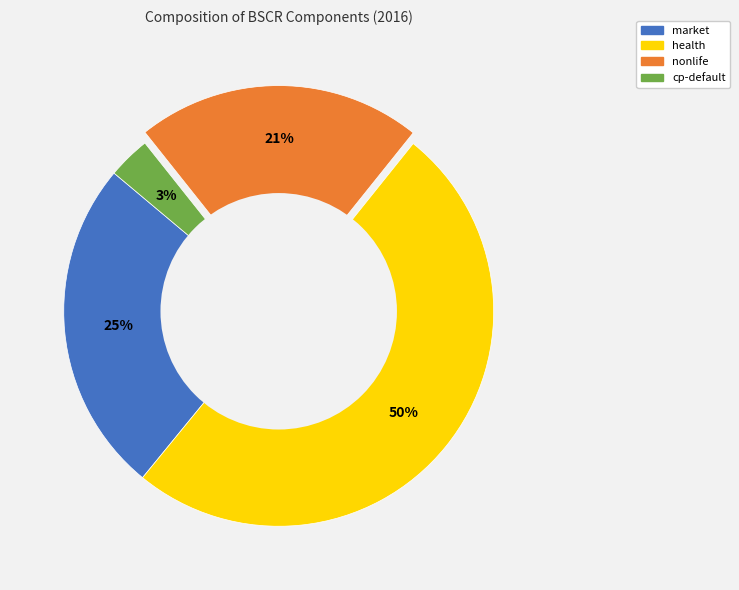

To the nearest percent, what is the difference between the market and health slice percentages?

25%